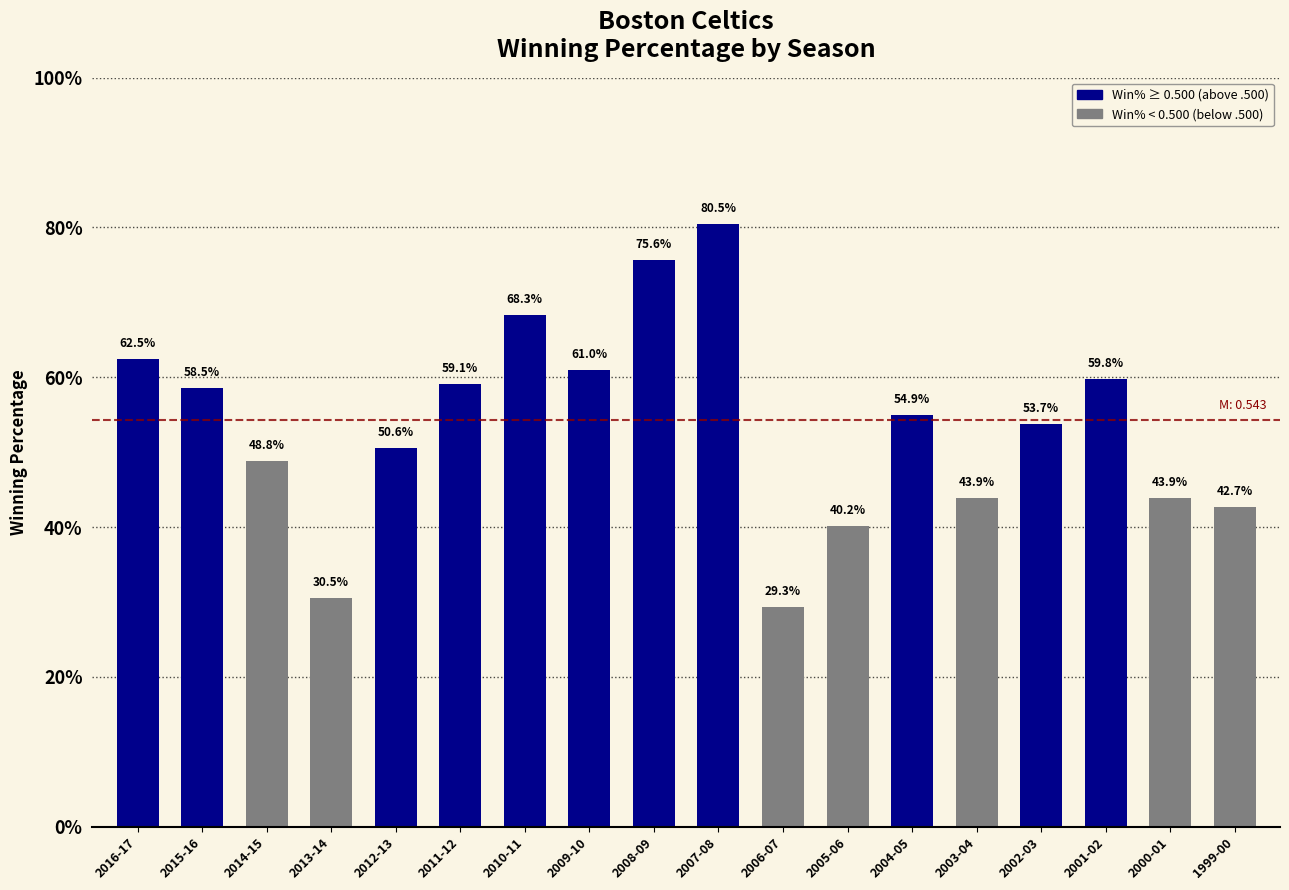

What is the difference between the second highest and minimum values?

0.5